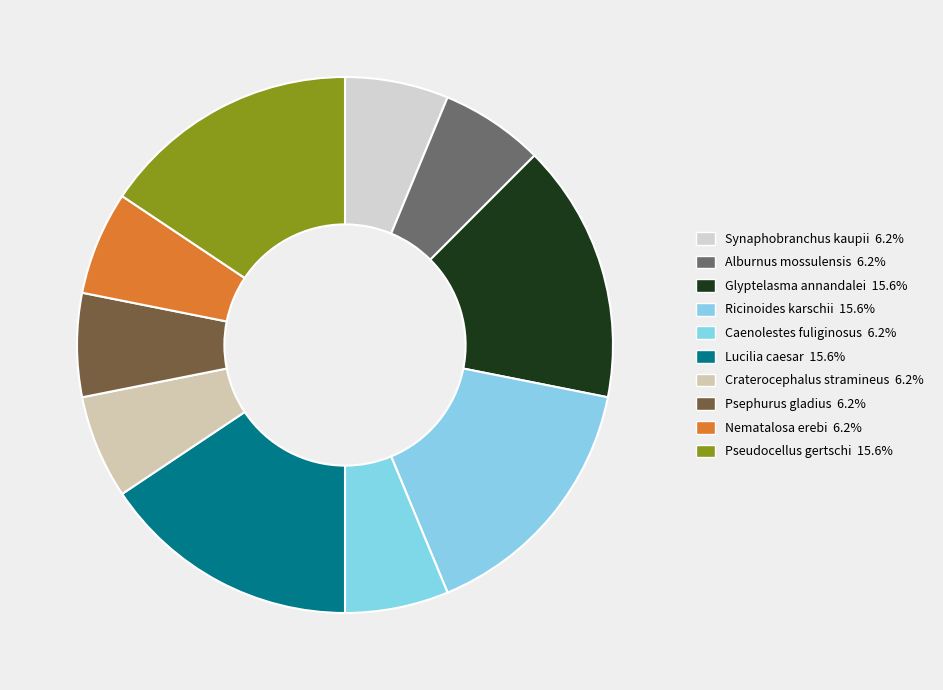

Count the number of slices in the pie.

10